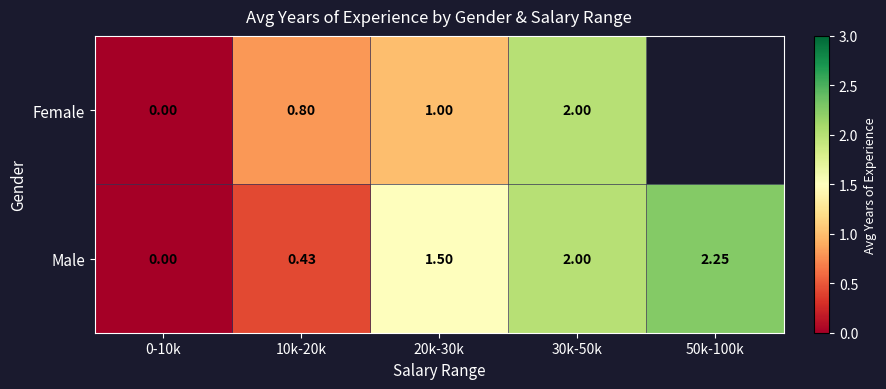

Which has a higher value, 20k-30k or 10k-20k?

20k-30k